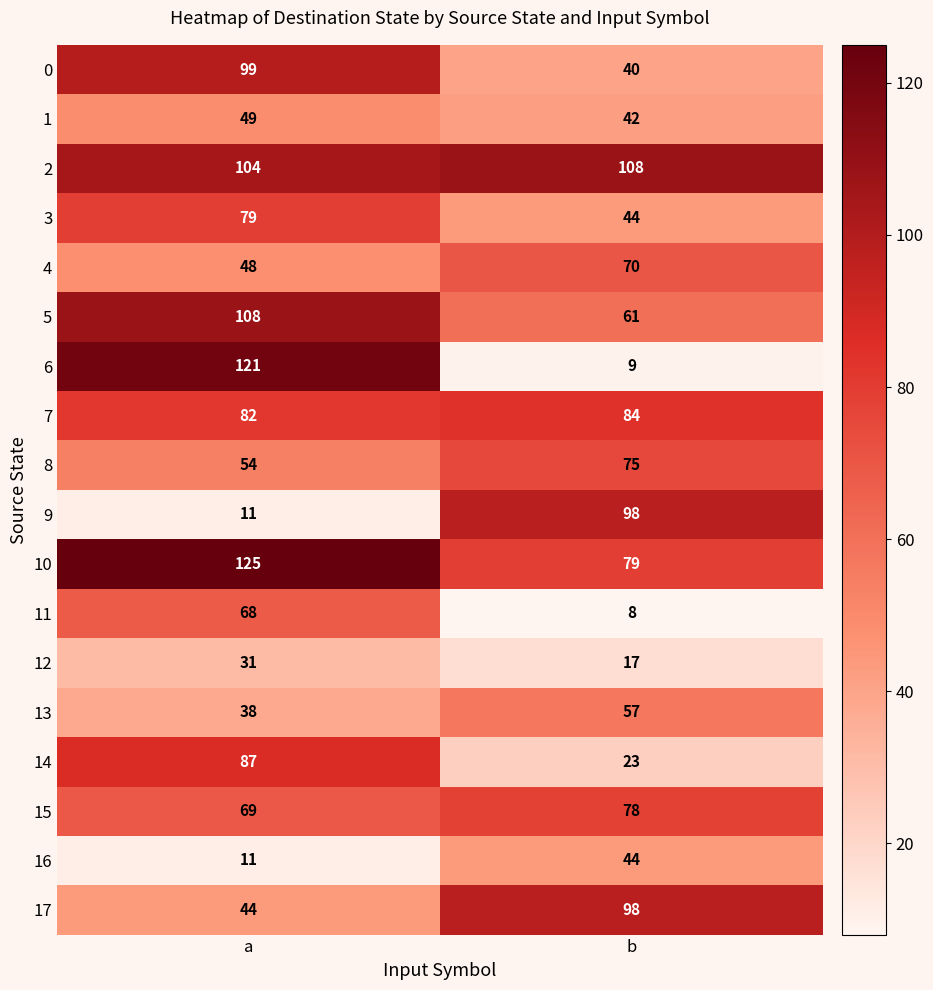

Rank the categories by 8 value from highest to lowest.

b, a